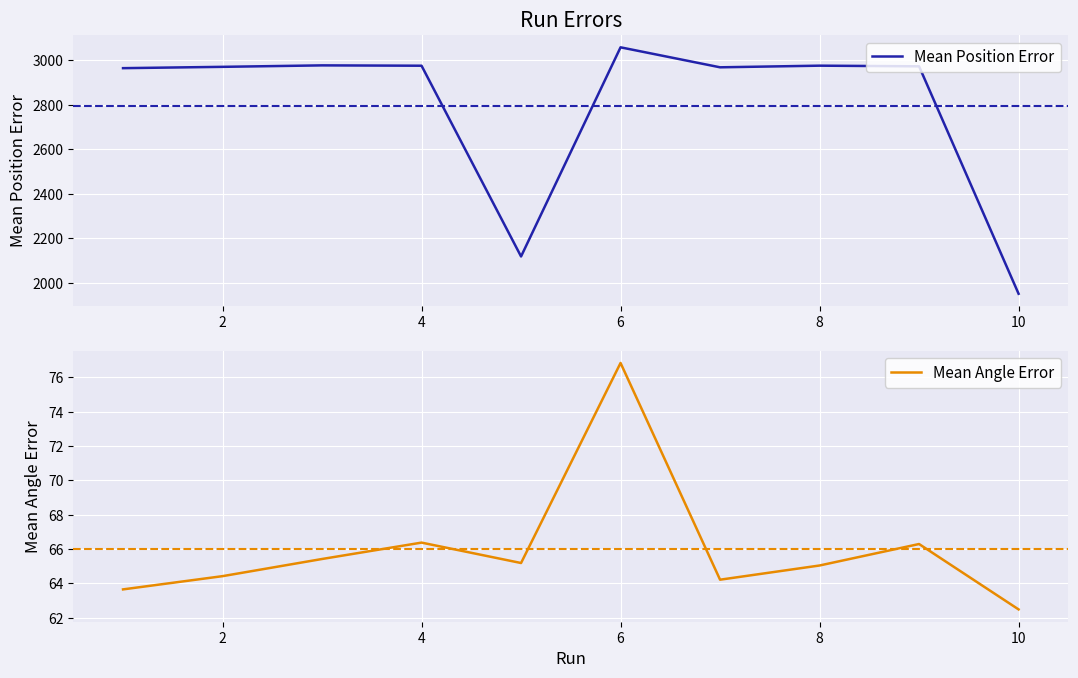

True or false: Mean Position Error and Mean Angle Error cross at least once.

False